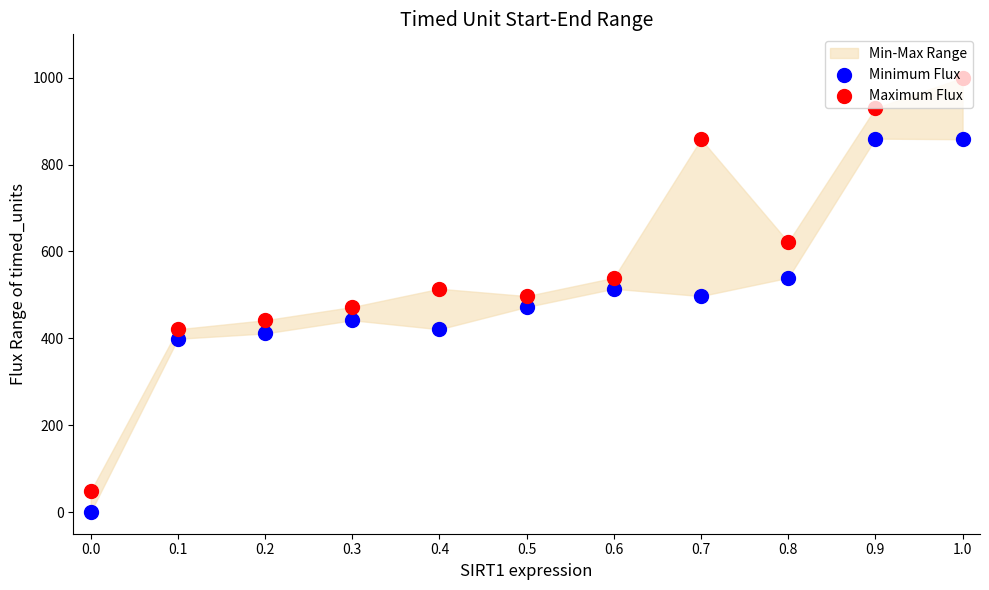

At how many categories does at least one series exceed 697?

3